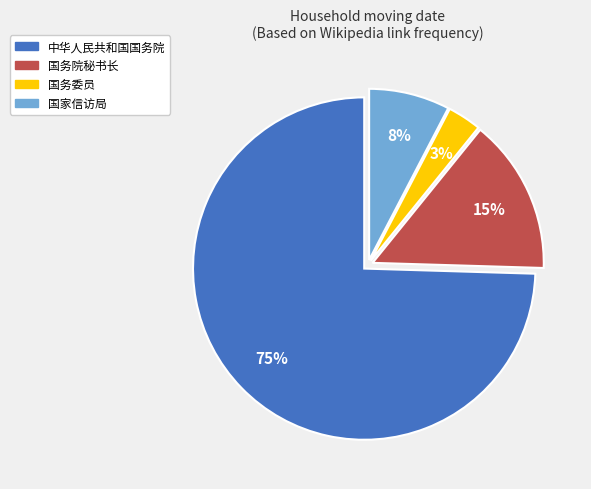

To the nearest percent, what is the difference between the largest and smallest slice percentages?

71%